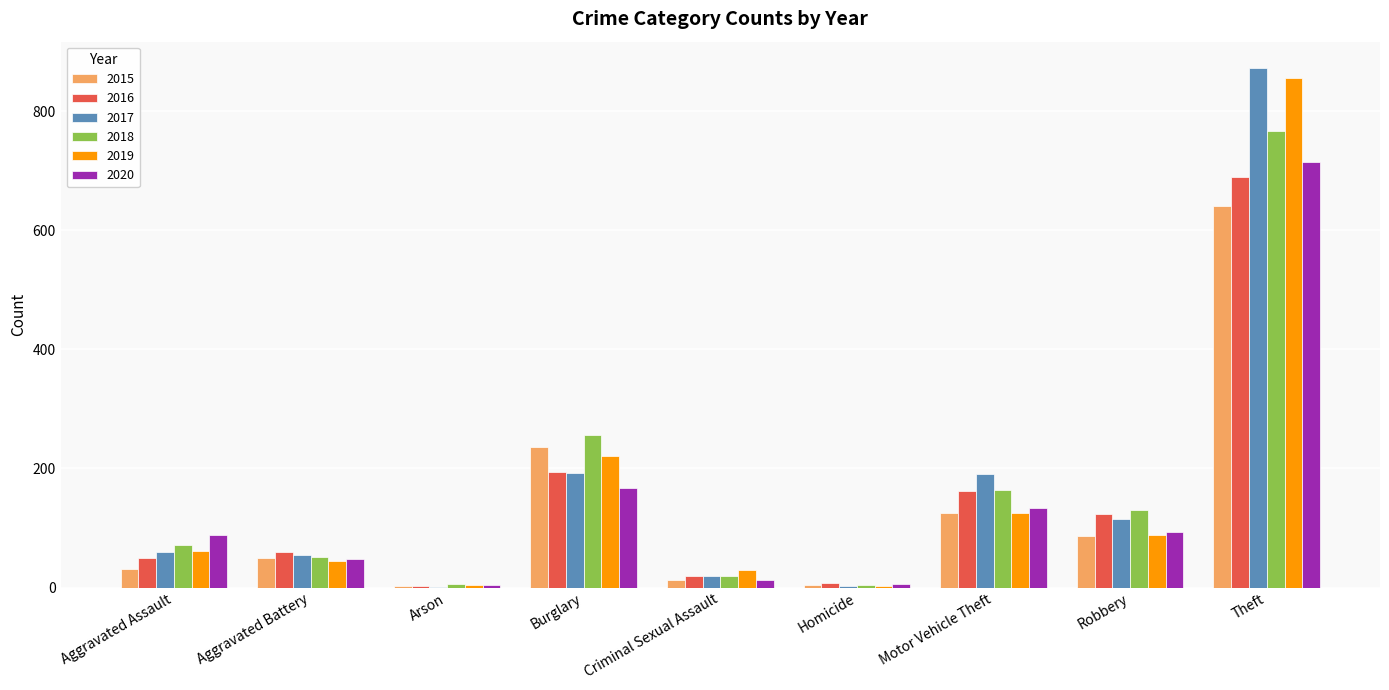

The 2016 series shows 1229 at Theft. True or false?

False